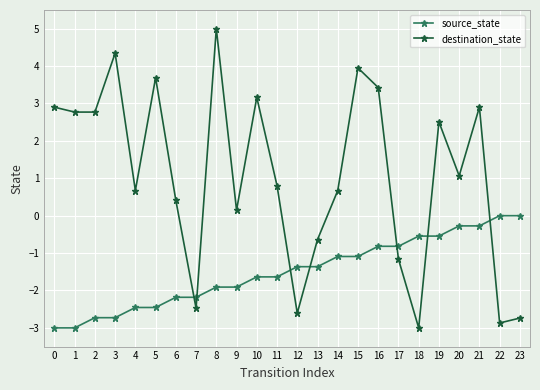

What is the value of the source_state point at the 3rd from the left?

-2.7